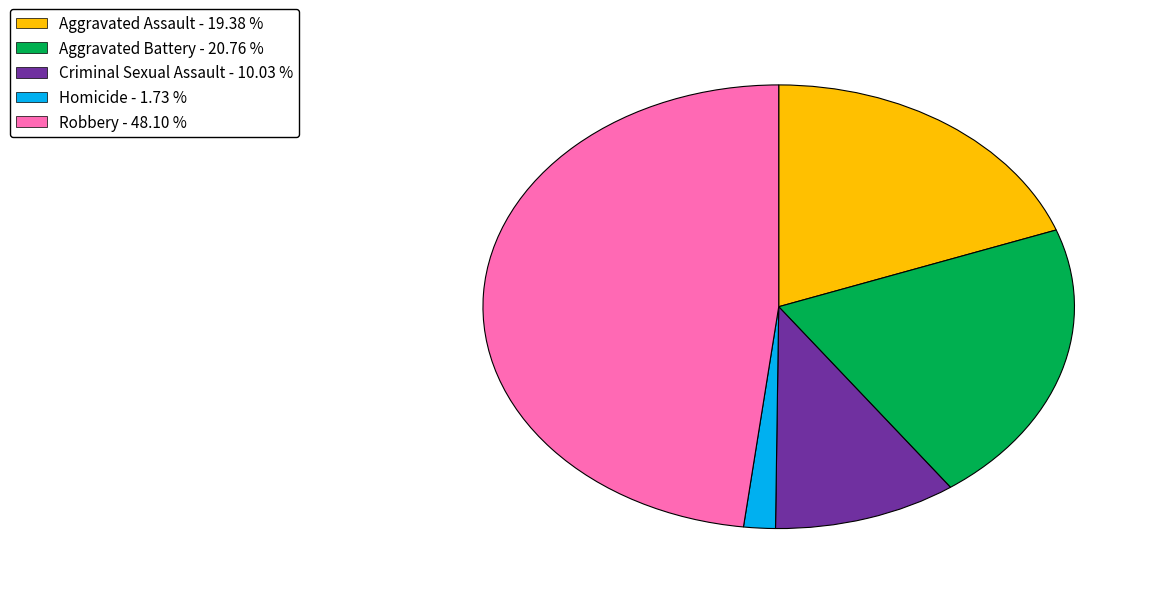

How many segments does this pie chart have?

5